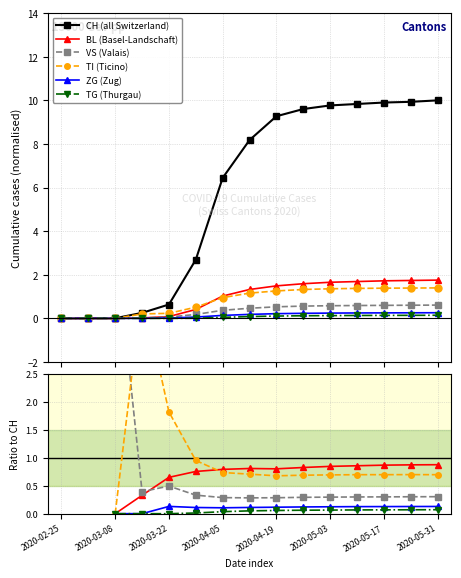

Which series changed the most between 2020-05-31 and 10?

CH